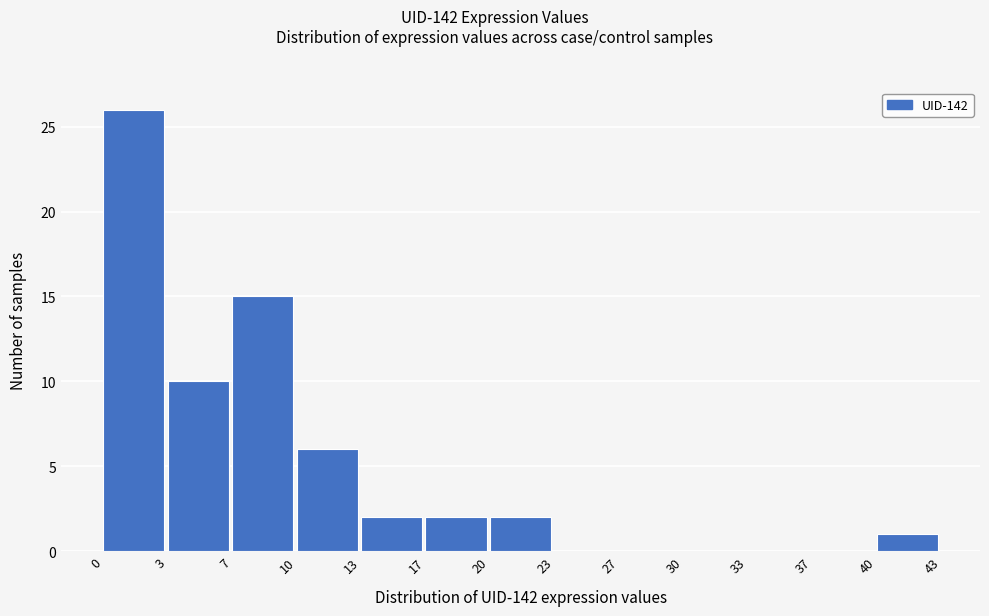

Reading left to right, list every bar in this chart as the range it spans on the x-axis followed by its height. The values are not printed on the chart, so give them approximately, as read against the axis.

0 to 3: 26
3 to 7: 10
7 to 10: 15
10 to 13: 6
13 to 17: 2
17 to 20: 2
20 to 23: 2
23 to 27: 0
27 to 30: 0
30 to 33: 0
33 to 37: 0
37 to 40: 0
40 to 43: 1